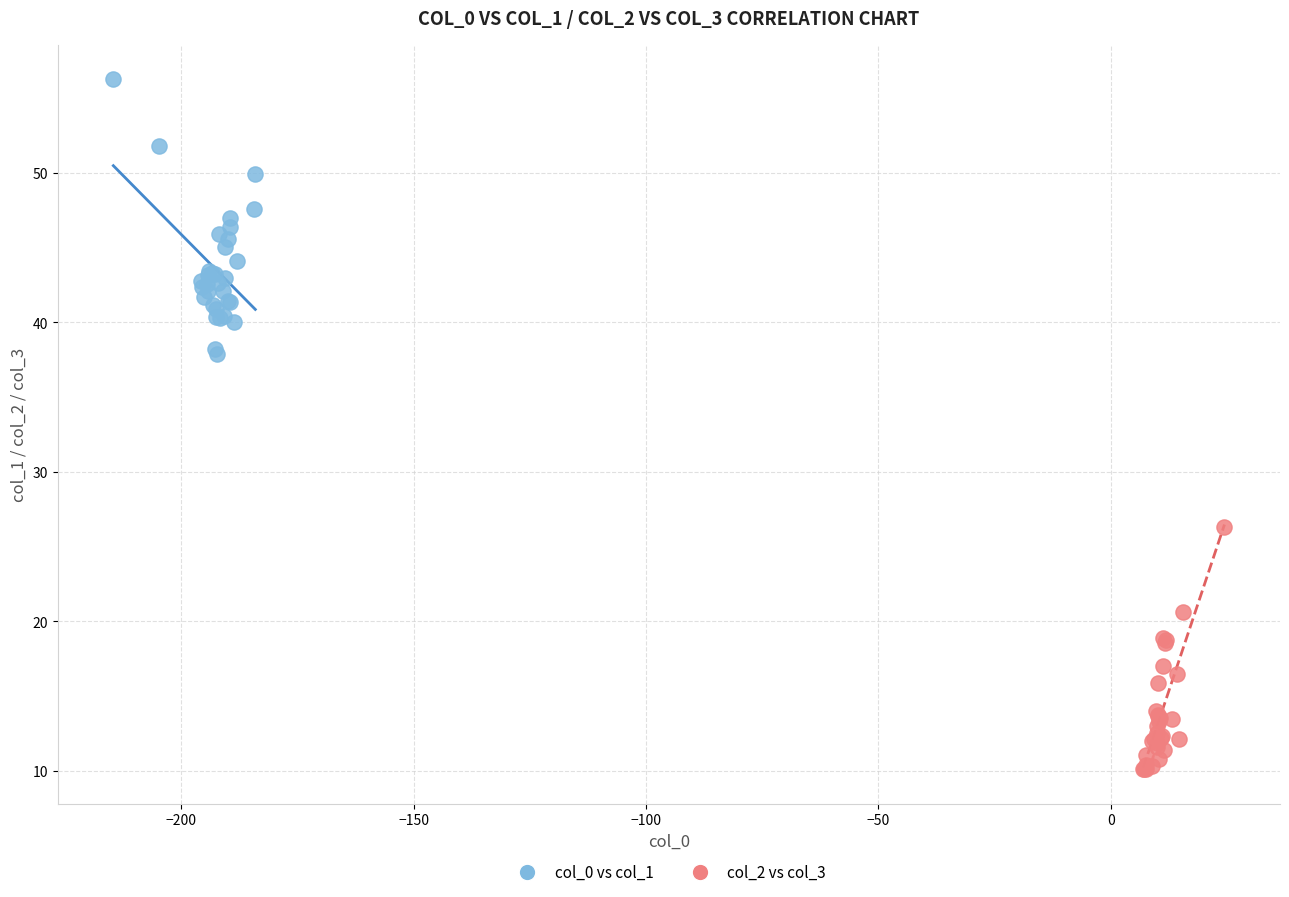

Which series reaches the maximum Y coordinate?

col_0 vs col_1